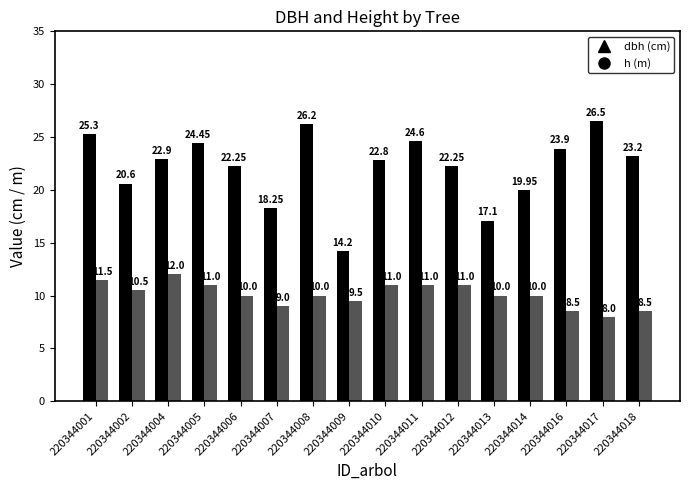

What is the spread (max minus min) of values at 220344013?

7.1